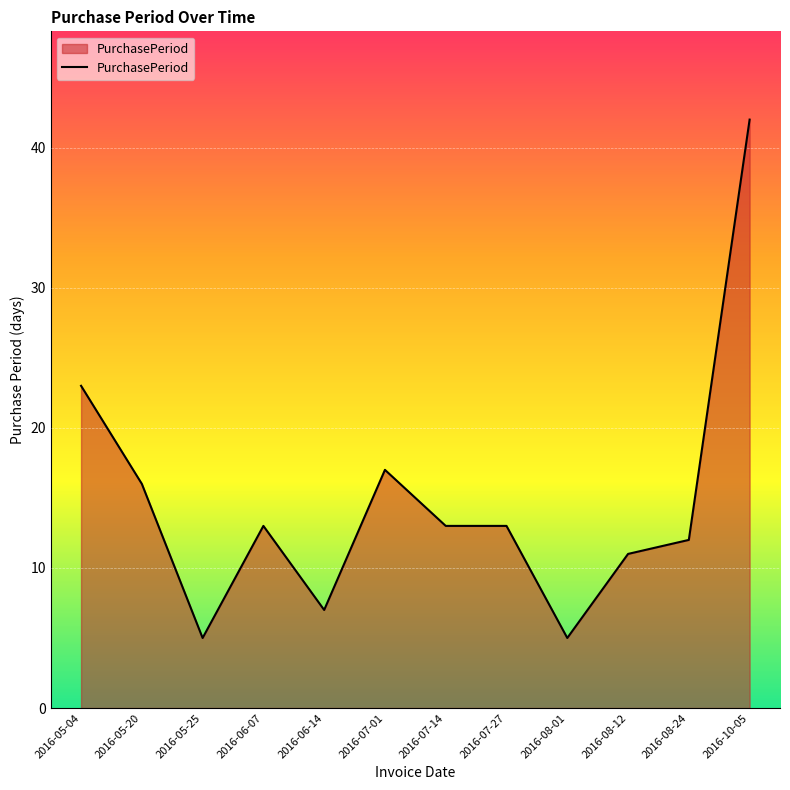

How many distinct data groups are displayed?

1